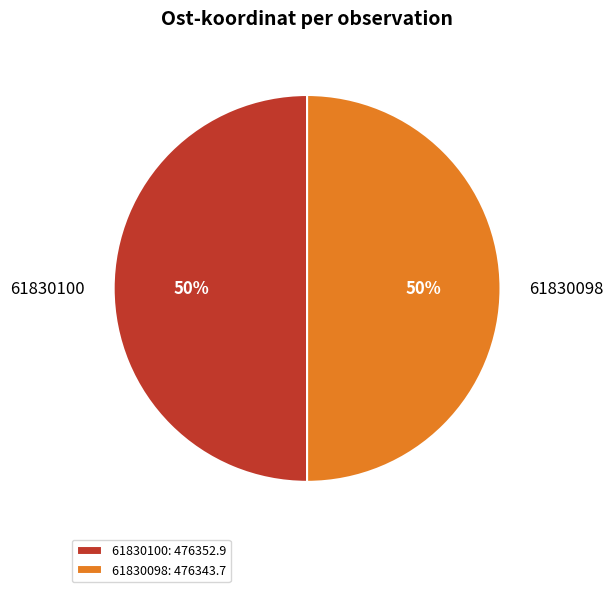

What is the ratio of the value at 61830098: 476343.7 to the value at 61830100: 476352.9?

1.0